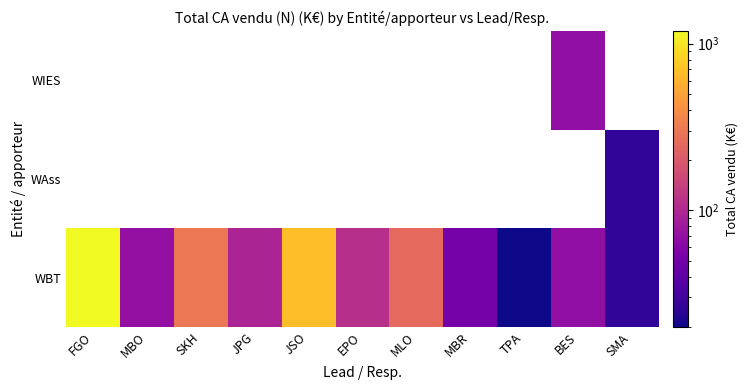

At how many categories does at least one series exceed 333?

2